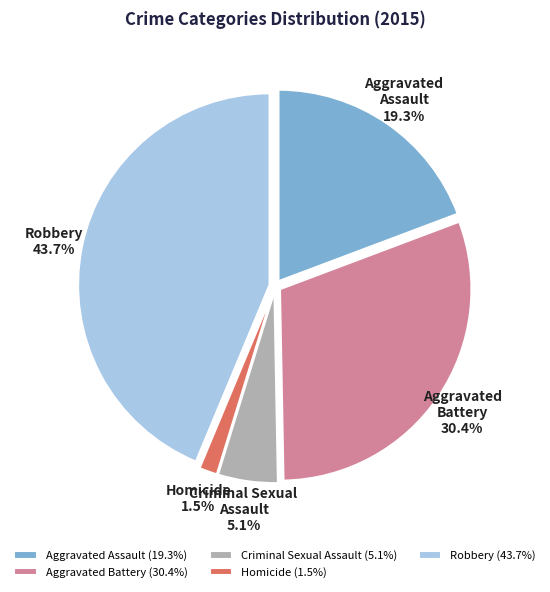

Which category has the biggest portion of the pie?

Robbery